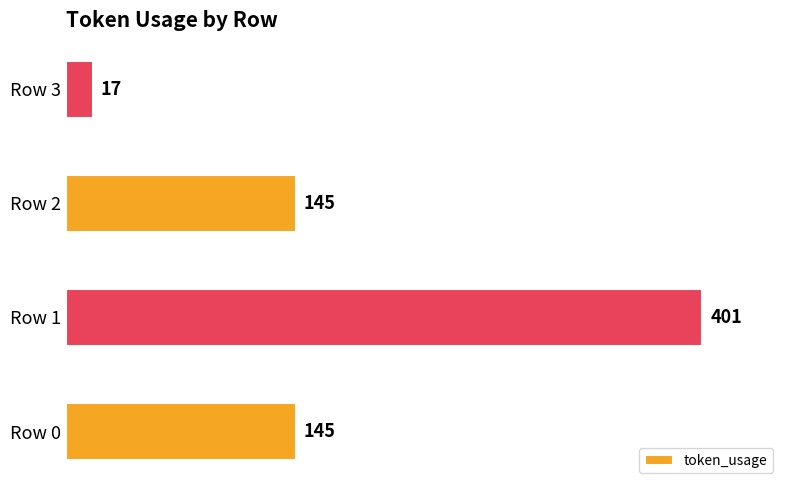

How many bars are there in total?

4